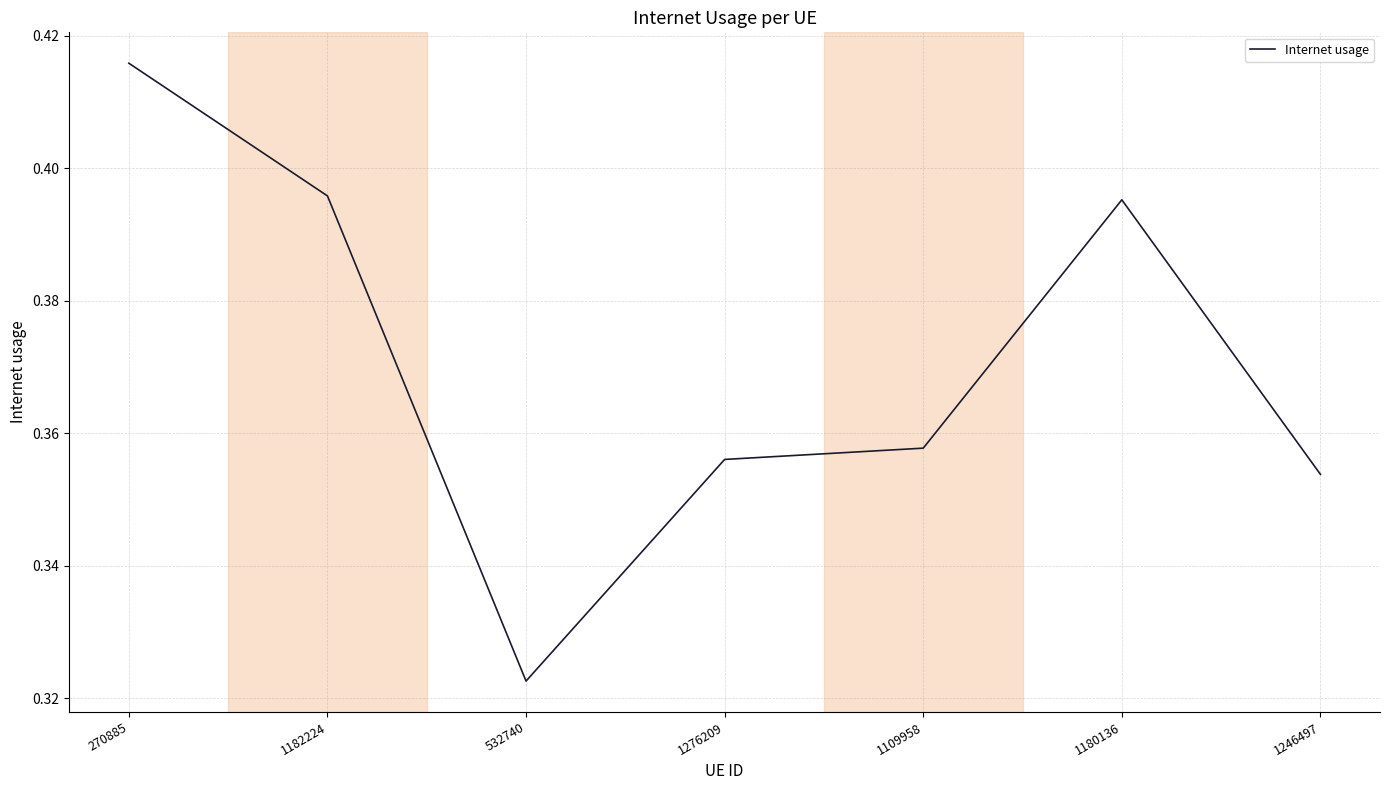

Where is the first local minimum?

532740